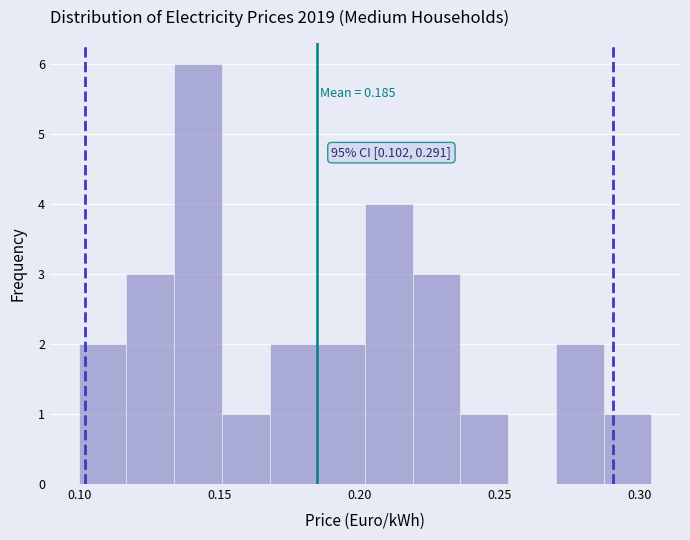

Around what value on the x-axis is the tallest bar? Give the approximate position of its centre, as read against the axis.

0.140